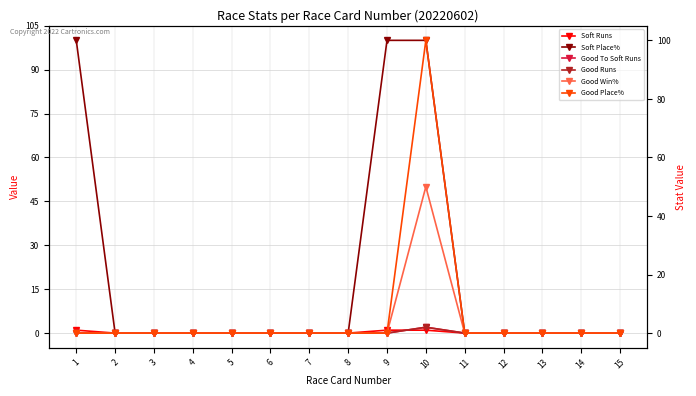

Reading left to right, extract all data points from this chart.

Soft Runs: 1=1	2=0	3=0	4=0	5=0	6=0	7=0	8=0	9=1	10=1	11=0	12=0	13=0	14=0	15=0
Soft Place%: 1=100	2=0	3=0	4=0	5=0	6=0	7=0	8=0	9=100	10=100	11=0	12=0	13=0	14=0	15=0
Good To Soft Runs: 1=0	2=0	3=0	4=0	5=0	6=0	7=0	8=0	9=0	10=2	11=0	12=0	13=0	14=0	15=0
Good Runs: 1=0	2=0	3=0	4=0	5=0	6=0	7=0	8=0	9=0	10=2	11=0	12=0	13=0	14=0	15=0
Good Win%: 1=0	2=0	3=0	4=0	5=0	6=0	7=0	8=0	9=0	10=50	11=0	12=0	13=0	14=0	15=0
Good Place%: 1=0	2=0	3=0	4=0	5=0	6=0	7=0	8=0	9=0	10=100	11=0	12=0	13=0	14=0	15=0